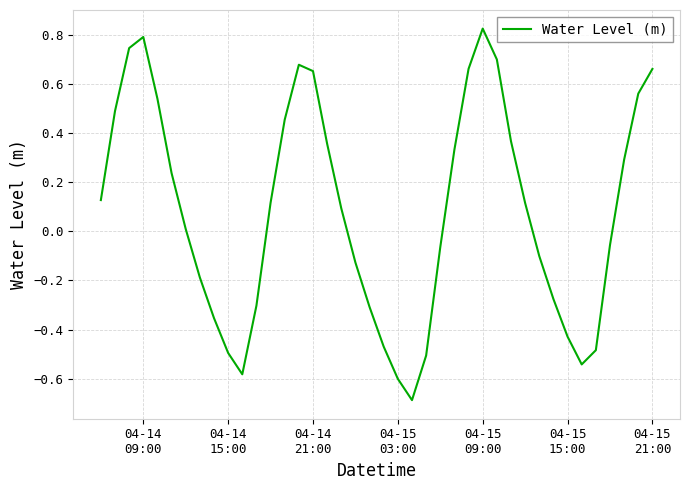

How many lines are shown in the chart?

1